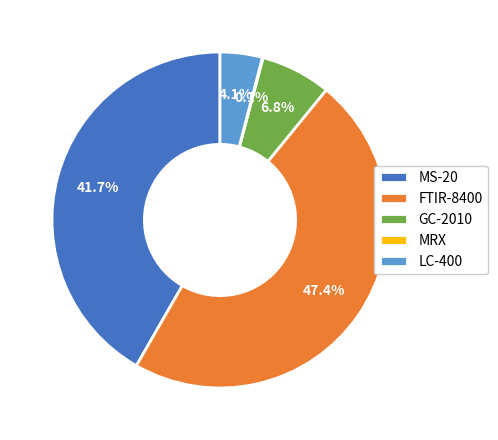

How much of the chart is everything except MS-20?

58.3%